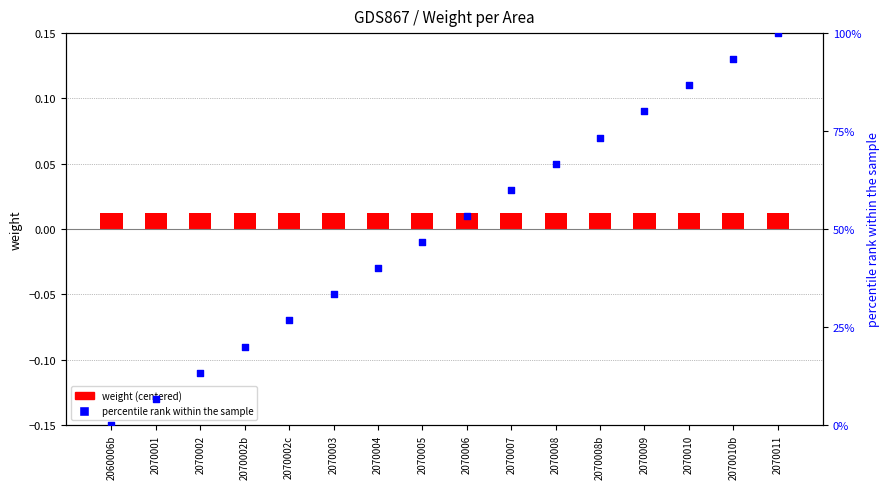

Which series contains the highest Y value?

percentile rank within the sample